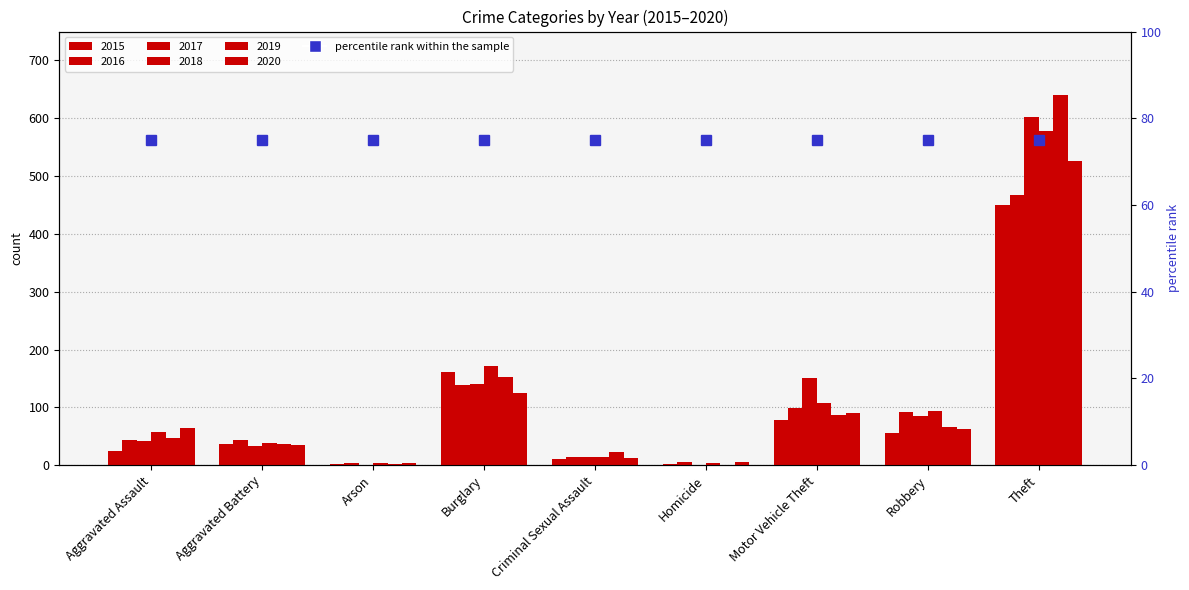

What is the difference between the 2018 values at Aggravated Assault and Burglary?

114